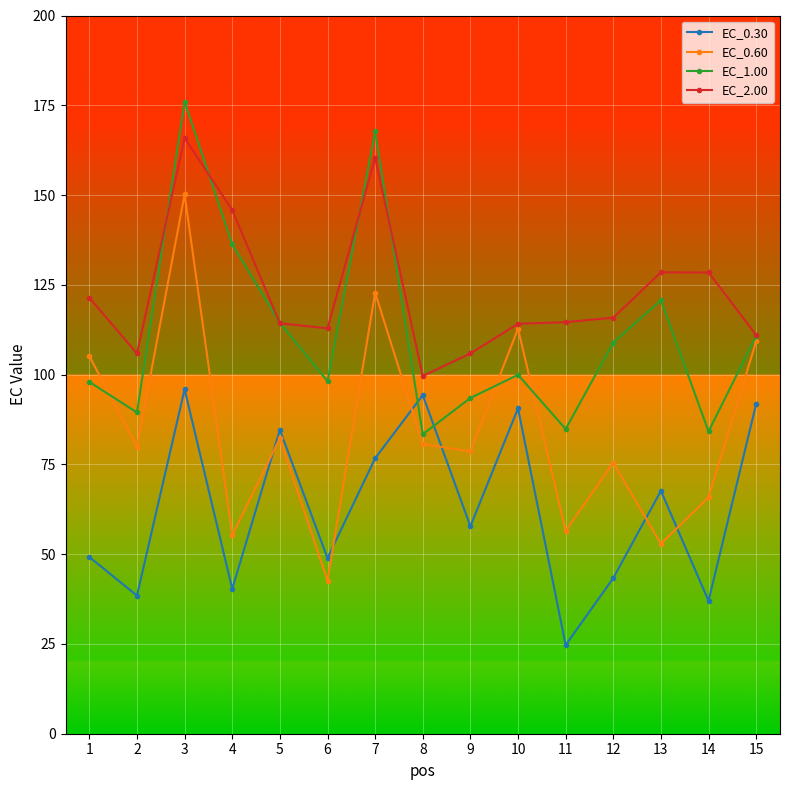

Is it true that EC_0.60 equals 105.2 at 1?

True